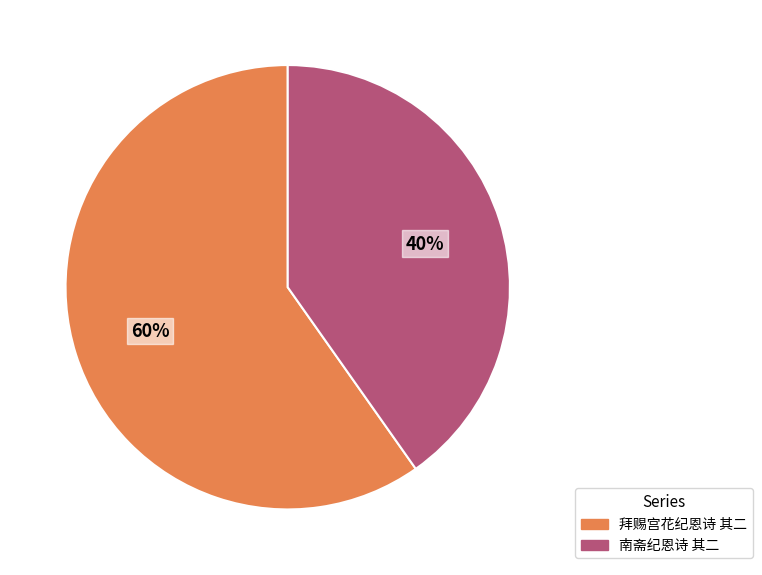

True or false: 拜赐宫花纪恩诗 其二 accounts for 60% of the total.

True